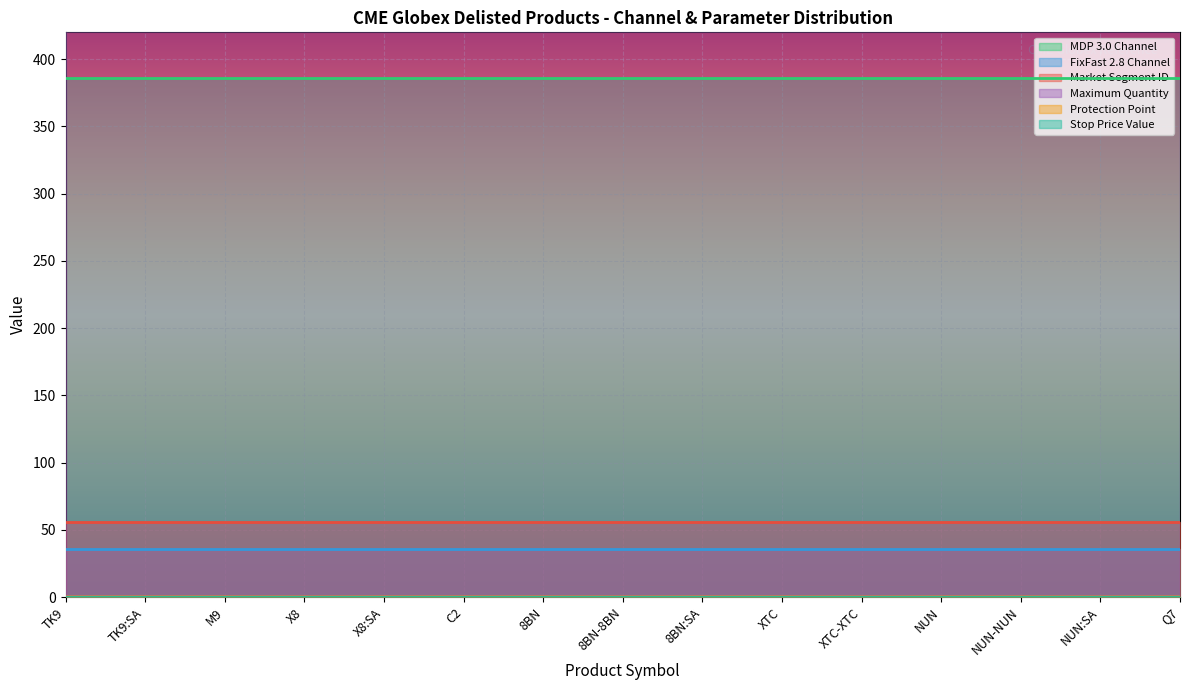

Which series has the largest range (max minus min)?

Protection Point